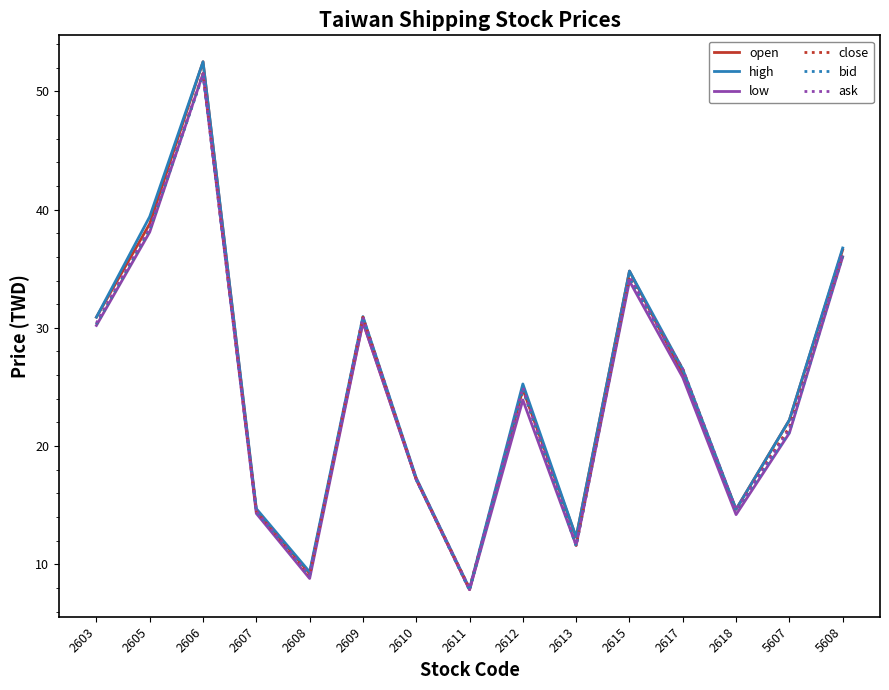

The ask series shows 9.1 at 2608. True or false?

True